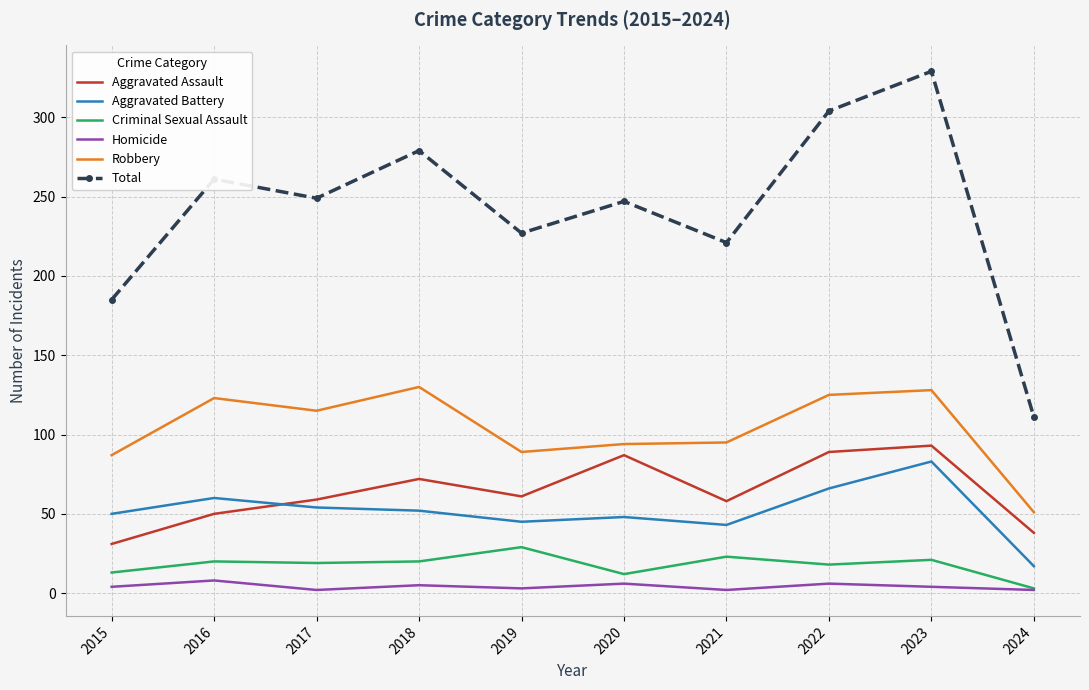

Rank the series at 2022 from lowest to highest value.

Homicide, Criminal Sexual Assault, Aggravated Battery, Aggravated Assault, Robbery, Total